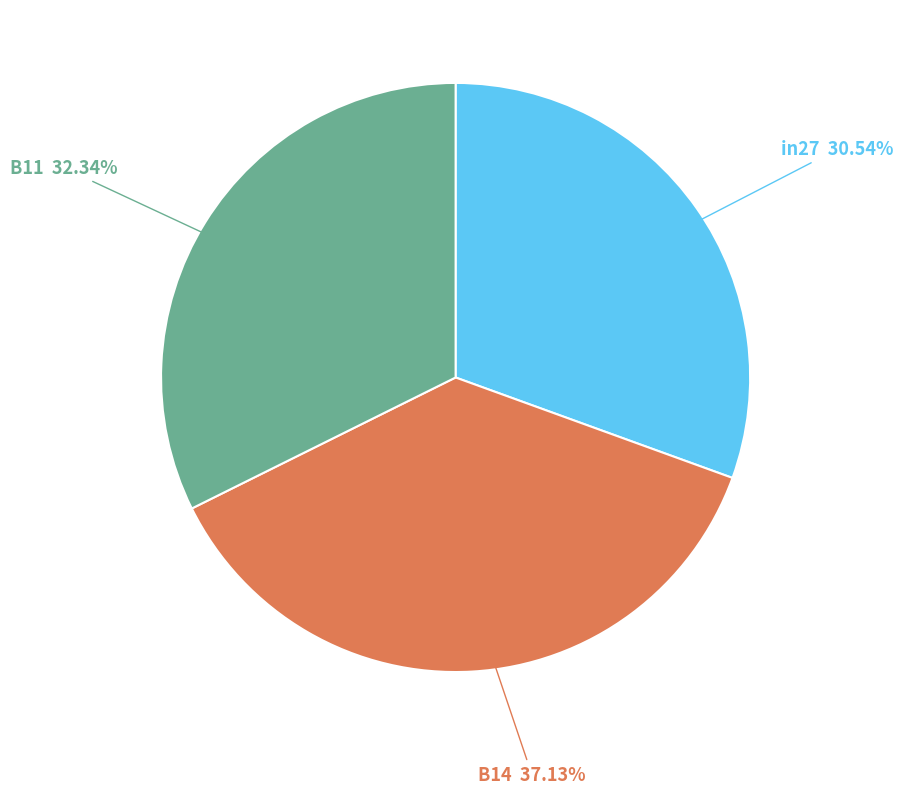

Is there a majority slice in this chart?

No